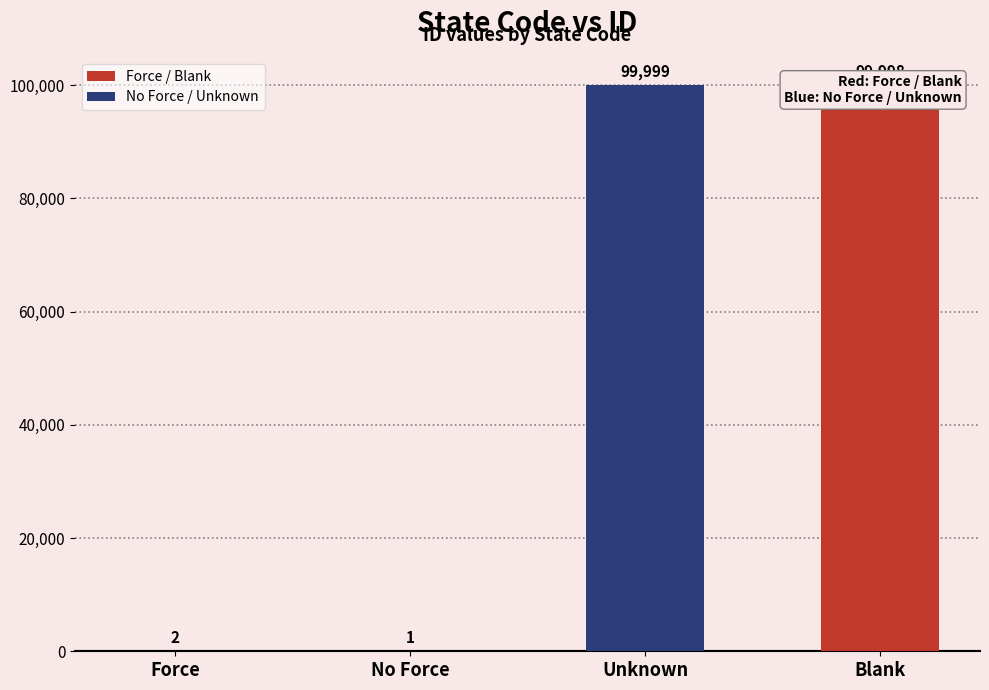

Does the chart contain stacked bars?

No